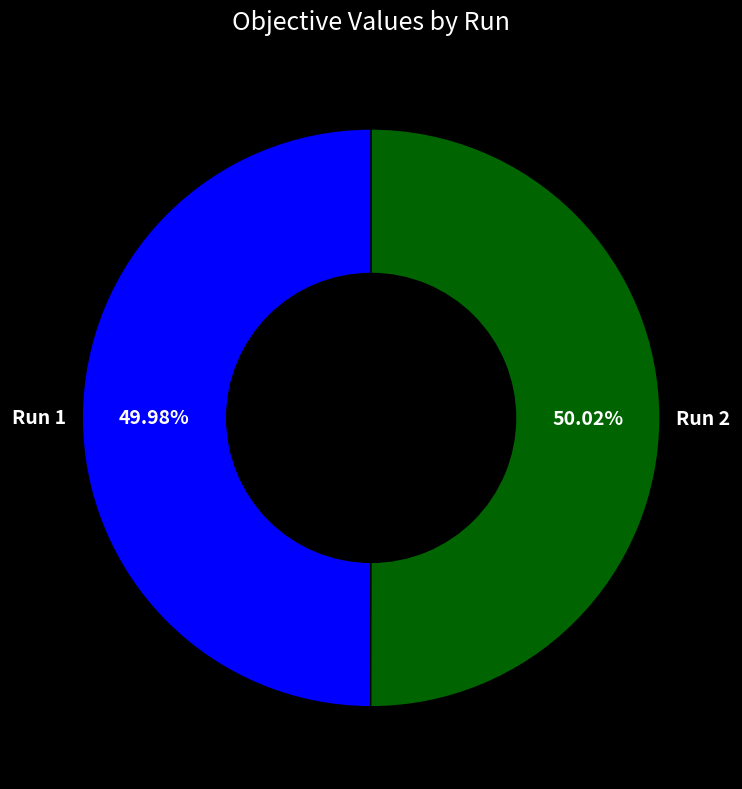

What percentage is the Run 1 slice, to the nearest percent?

50%